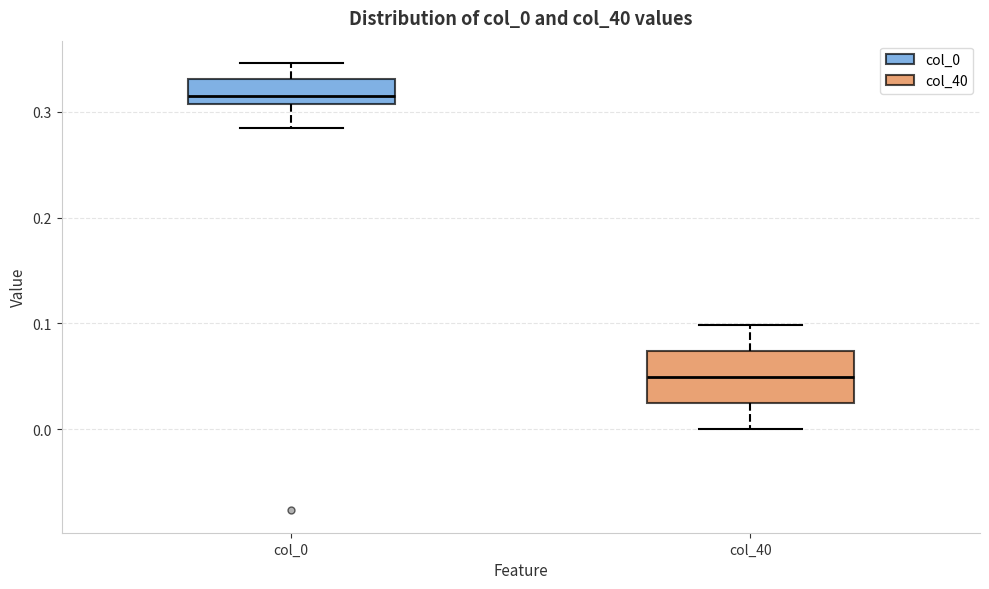

Comparing the boxes themselves (not the whiskers), which one is the tallest?

col_40